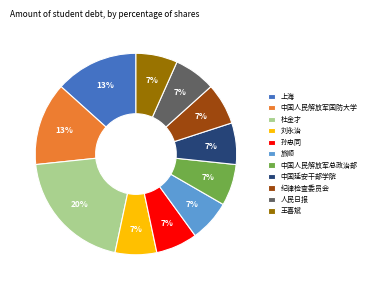

Does 上海 represent more than half of the total?

No